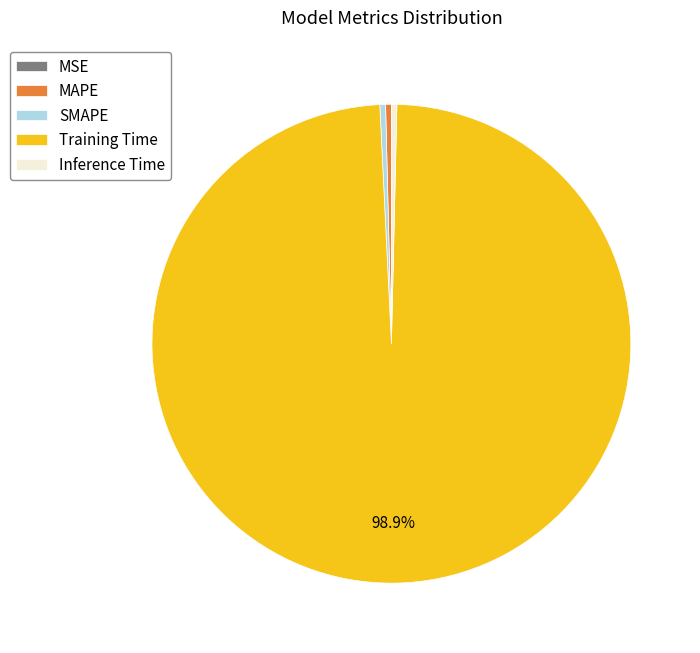

Which has a higher value, SMAPE or Training Time?

Training Time